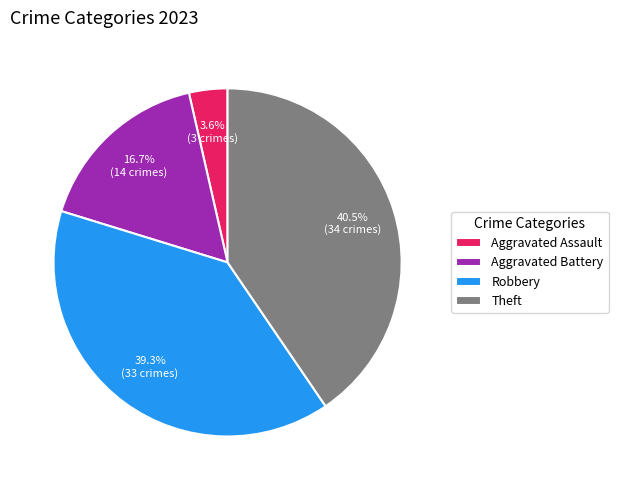

To the nearest percent, what is the difference between the largest and smallest slice percentages?

37%